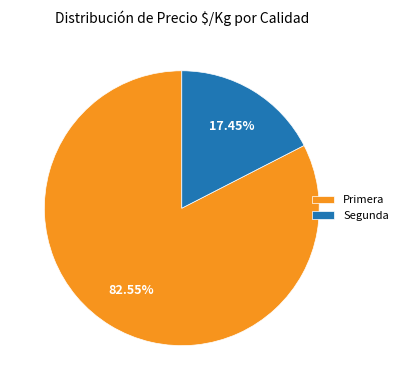

What percentage is the Primera slice, to the nearest percent?

83%